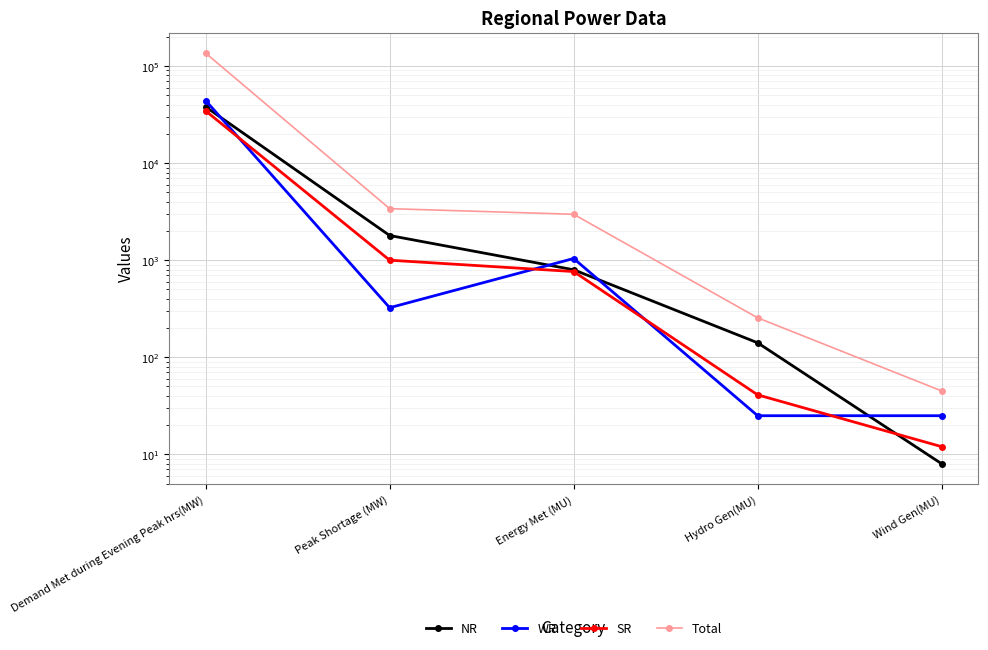

Which series has the largest range (max minus min)?

Total